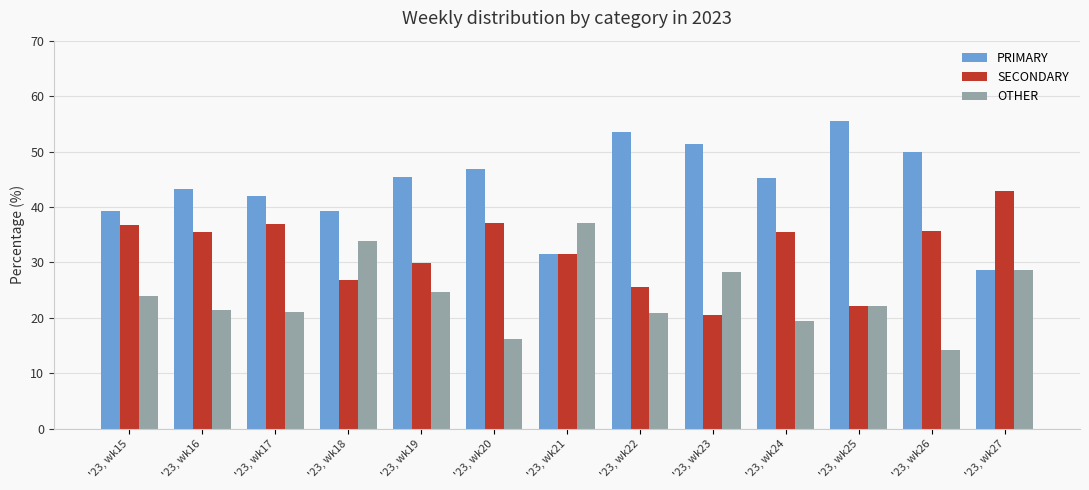

What is the value of the SECONDARY bar at the 10th from the left?

35.5